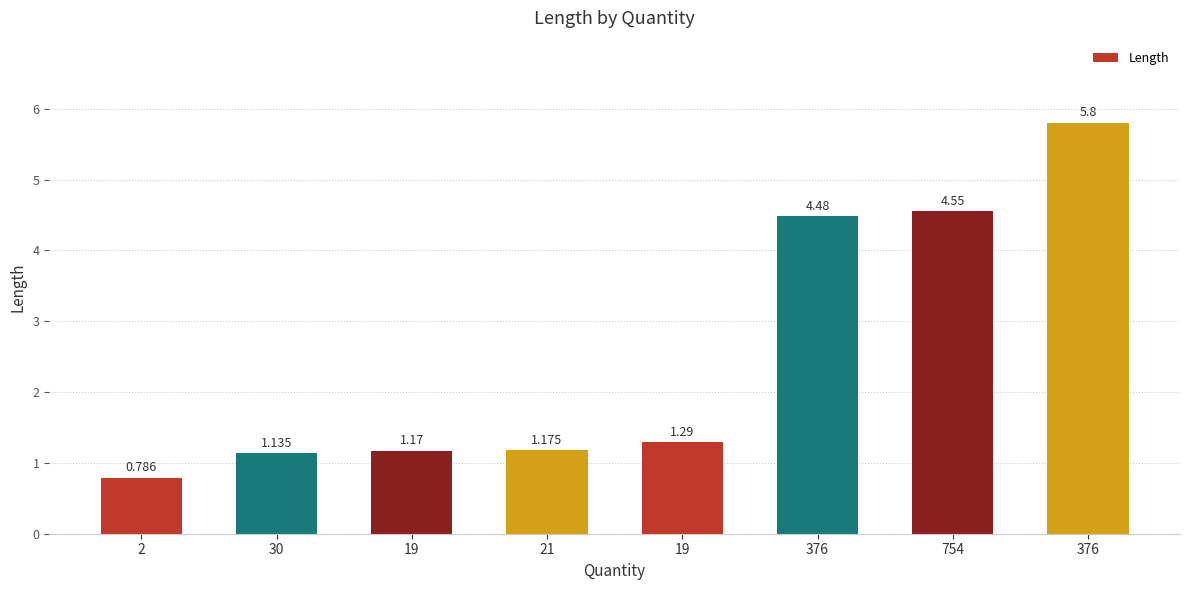

How many data points are less than 1?

1